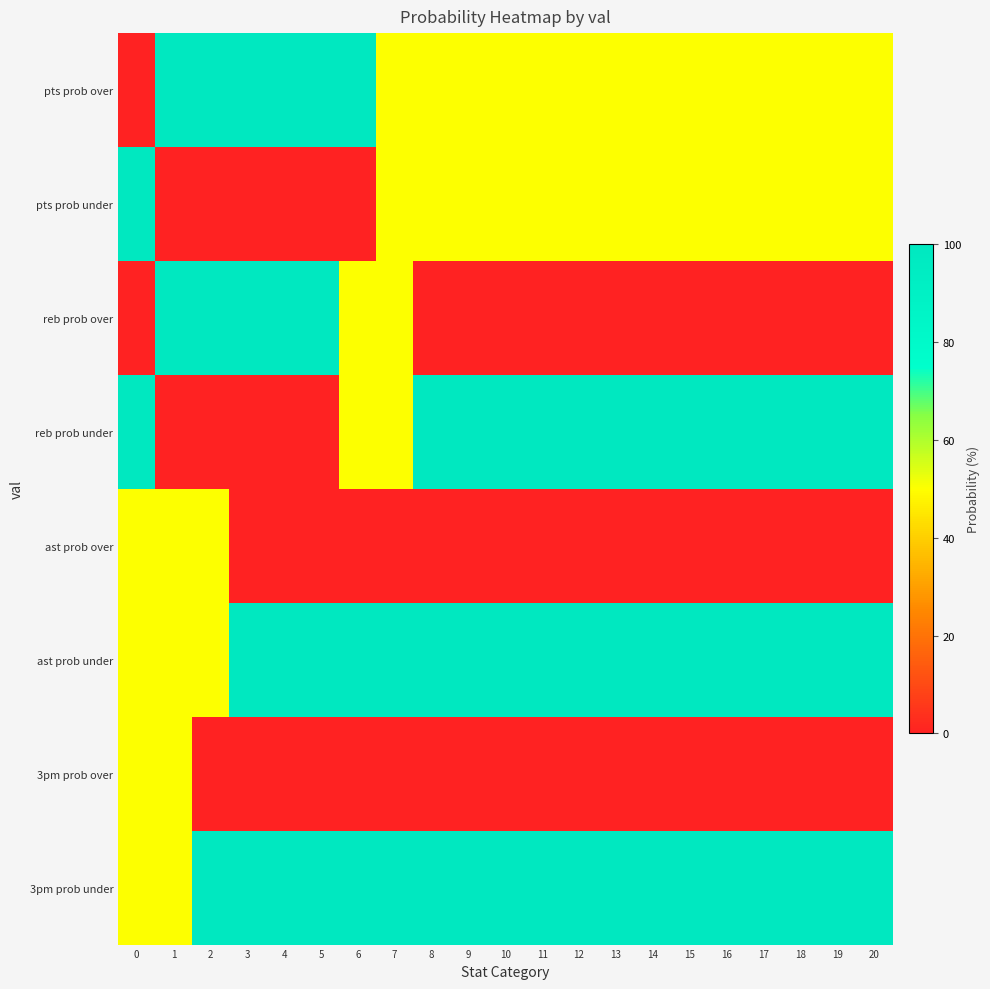

What is the spread (max minus min) of values at 7?

100